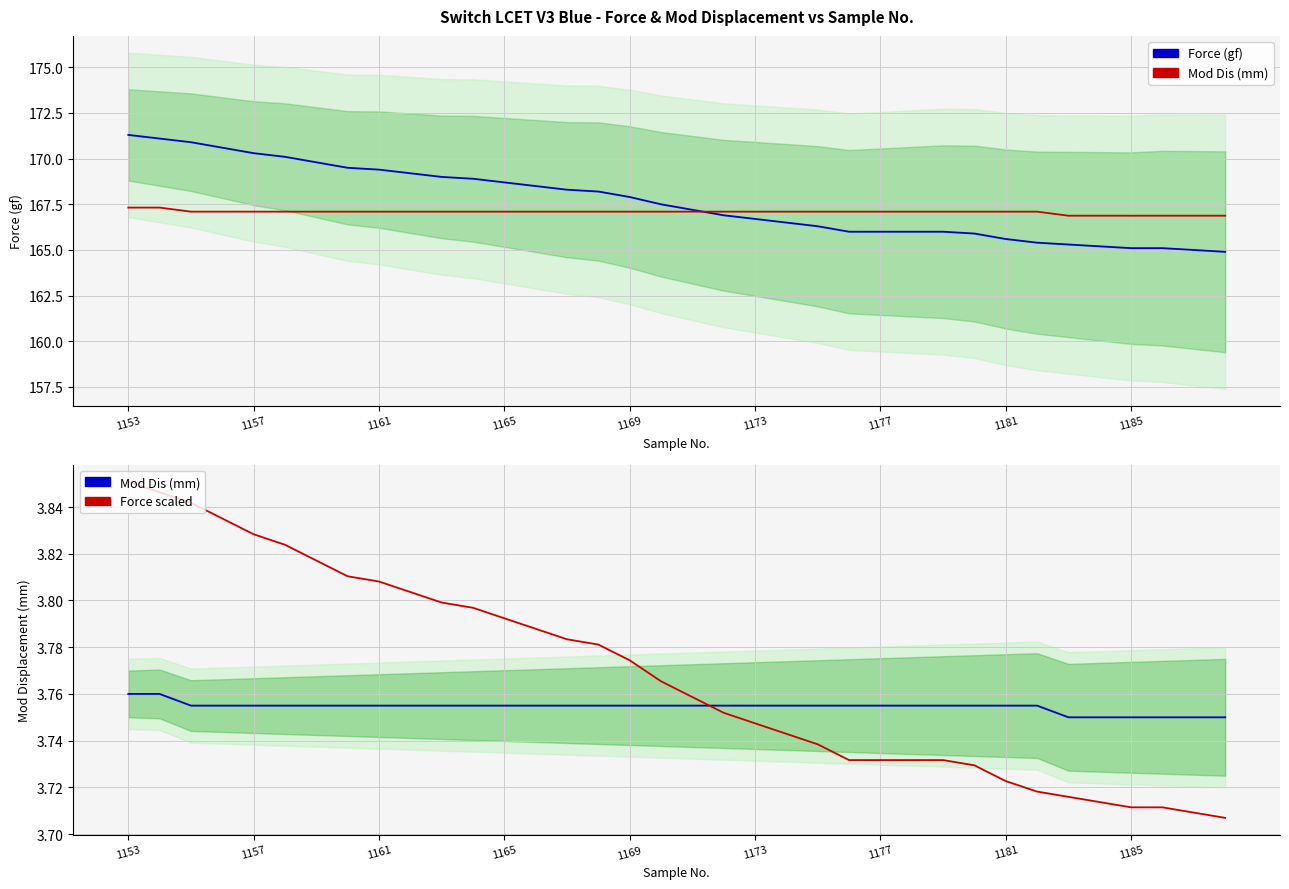

Rank the series at 1165 from lowest to highest value.

Mod Dis (mm), Force scaled, Force (gf)